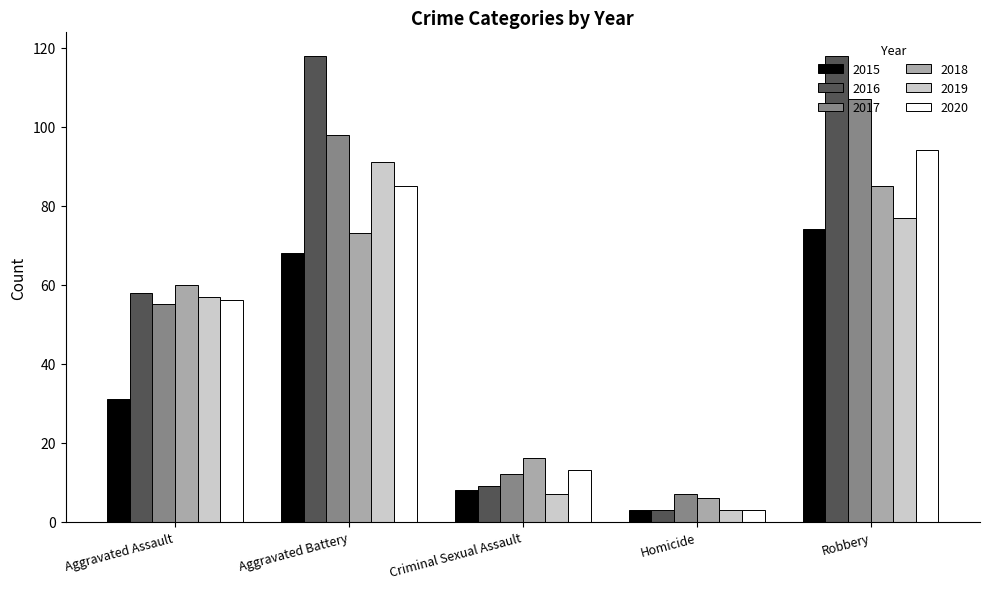

What is the difference between the maximum and minimum values in the 2019 series?

88